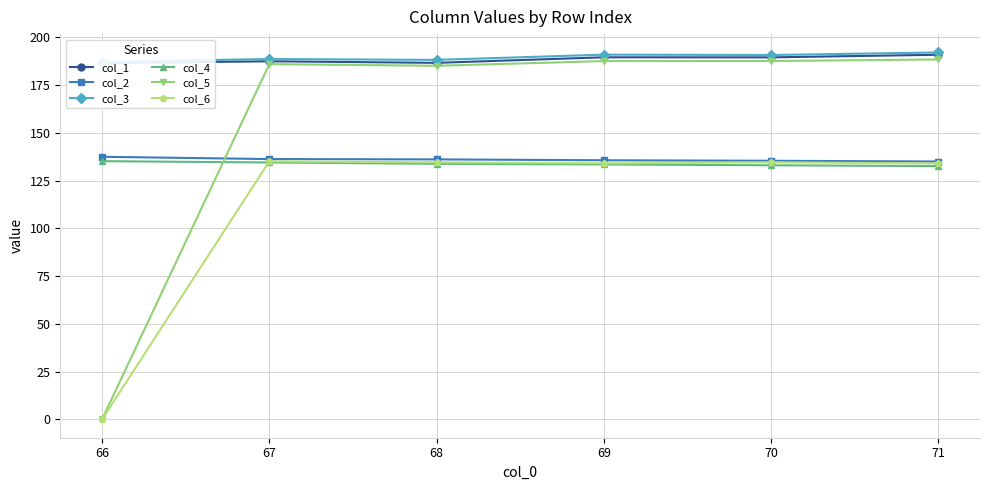

What is the difference between the col_5 values at 67 and 71?

2.4